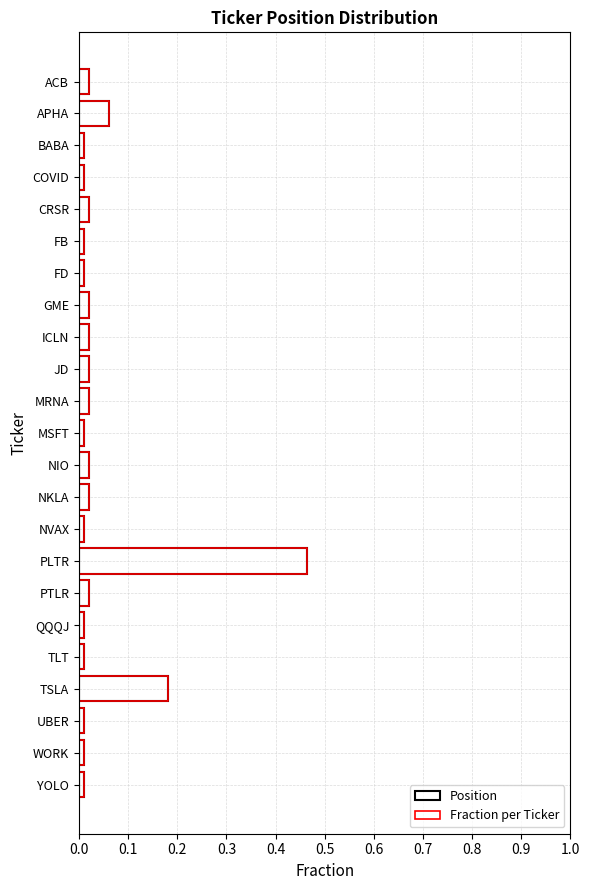

Which series has the largest total across all categories?

Position